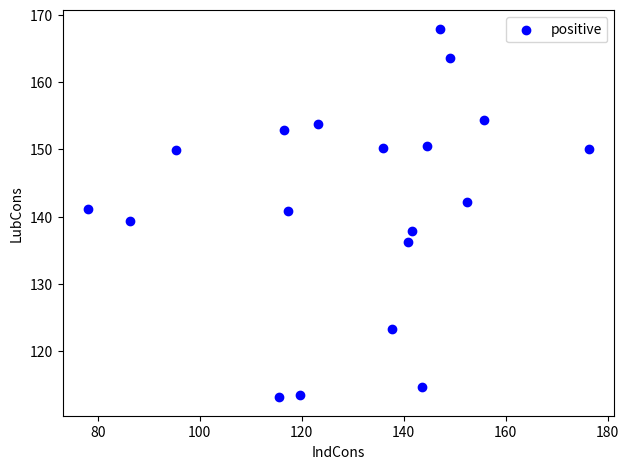

What is the range of X values (max minus min)?

98.4